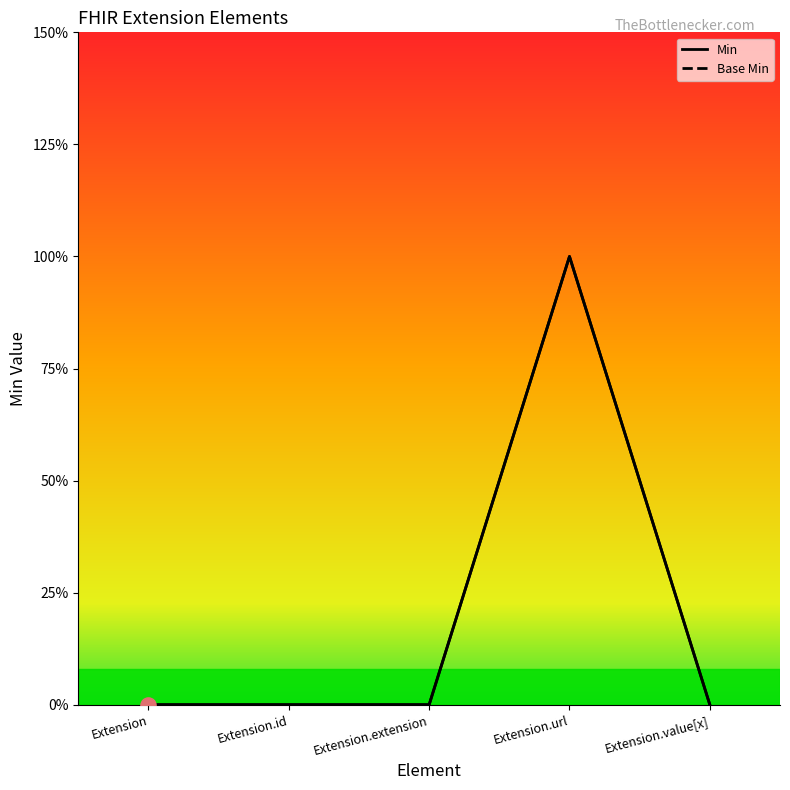

Which series reaches the maximum Y coordinate?

Base Min